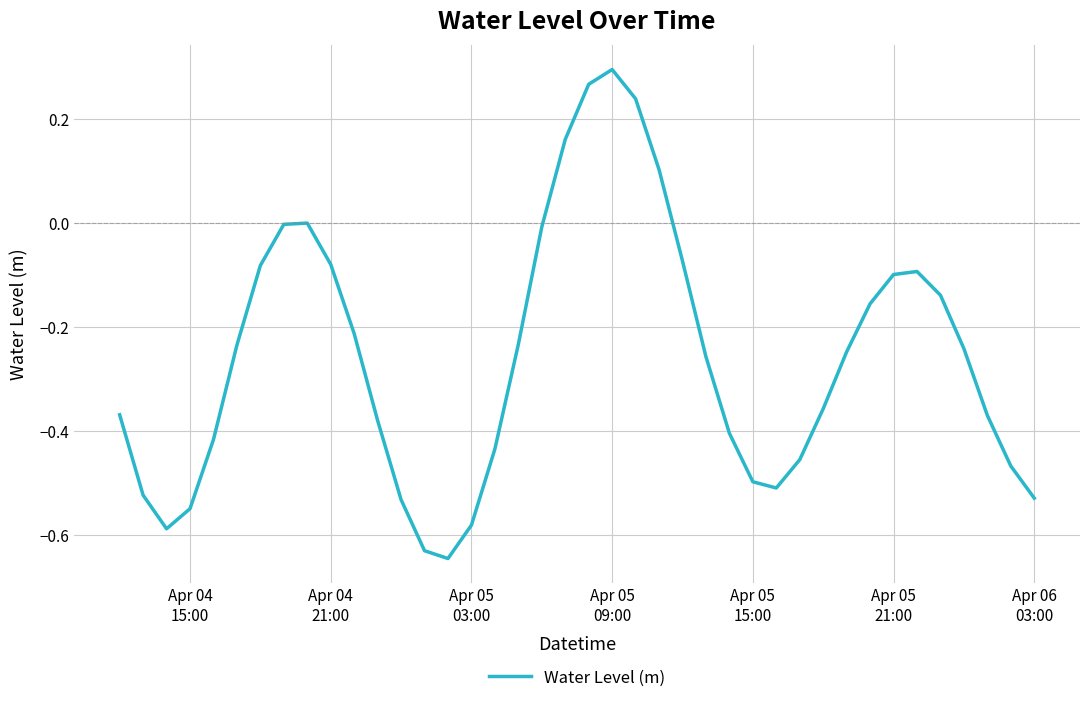

What is the difference between the maximum and minimum values?

0.9